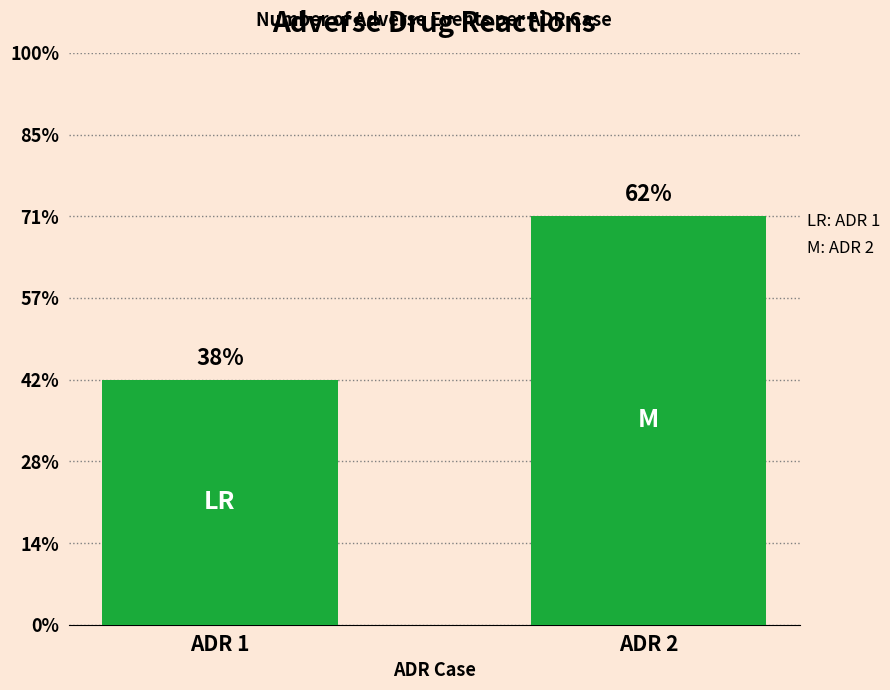

What is the sum of all values?

8